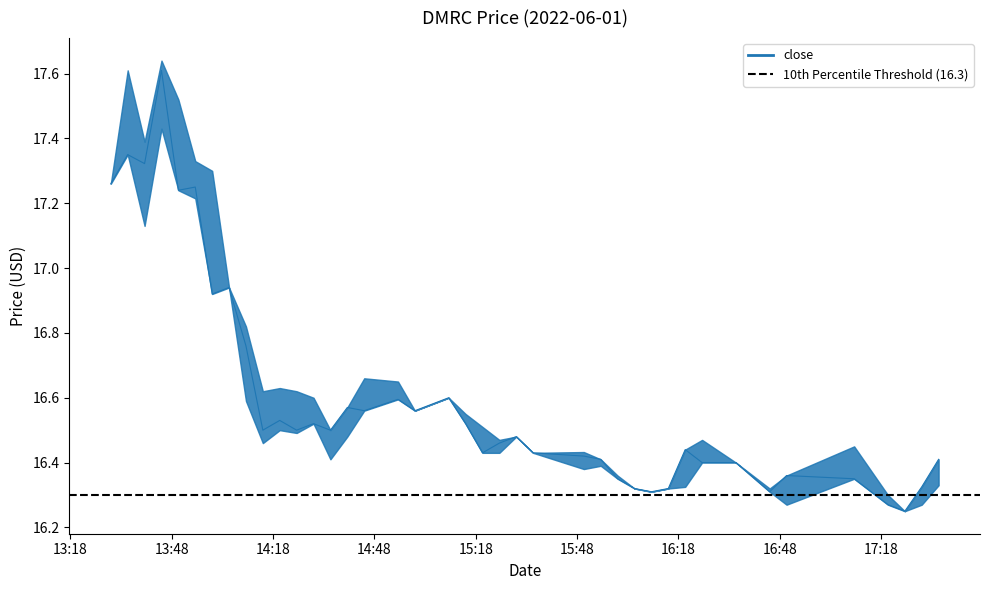

In low, how many points are lower than both neighbors (excluding endpoints)?

10